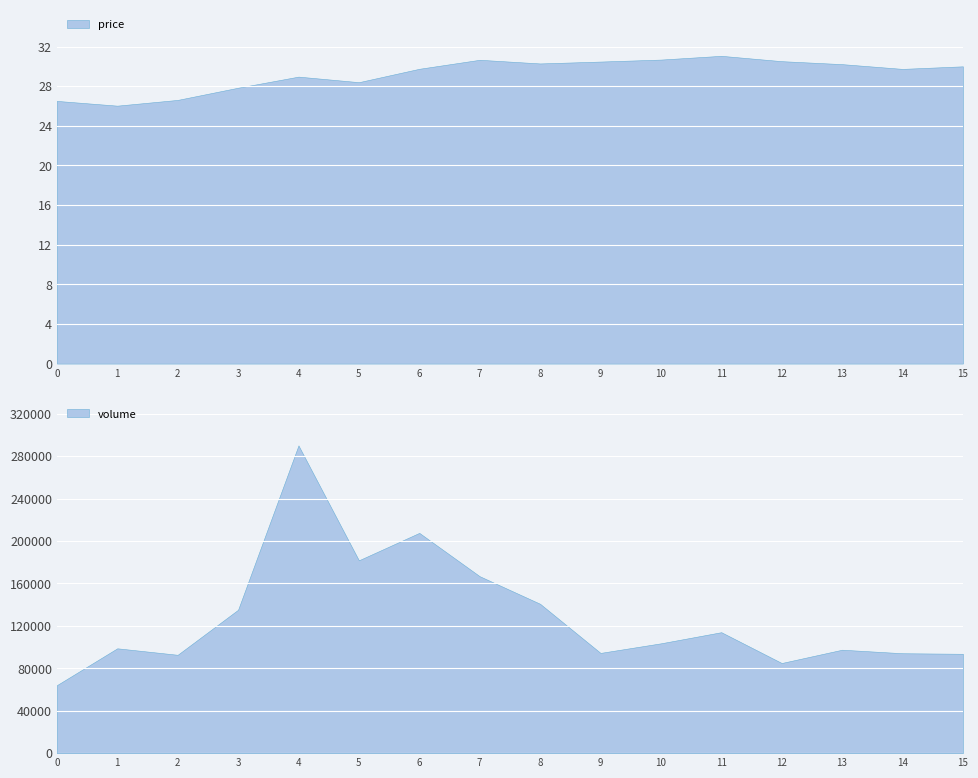

Which series changed the most between 2022-11-02 and 2022-11-07?

volume